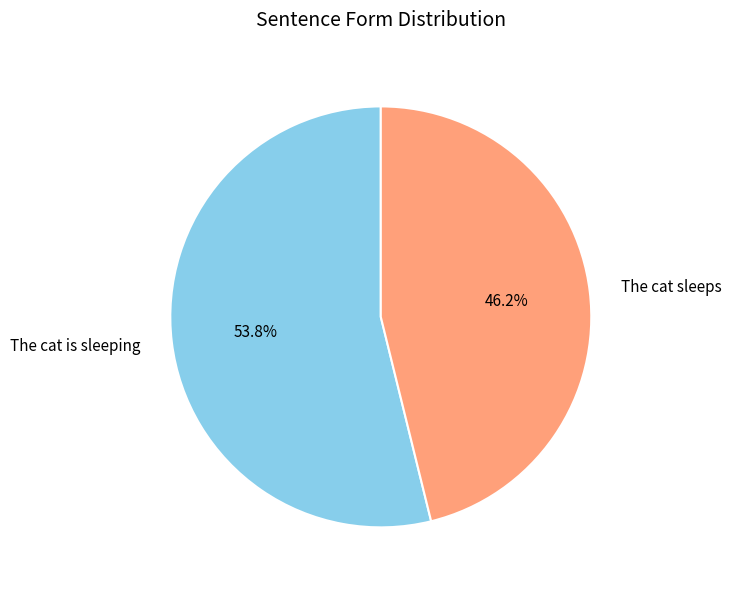

Is there a majority slice in this chart?

Yes